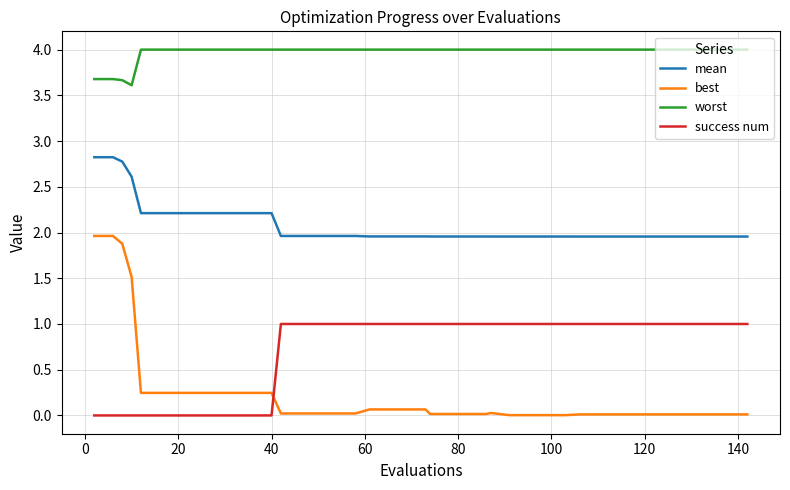

What is the greatest value displayed?

4.0